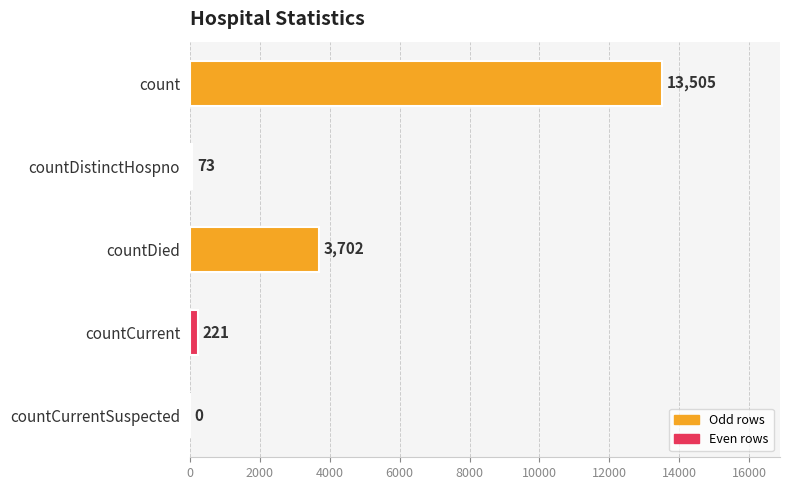

Are the bars horizontal?

Yes